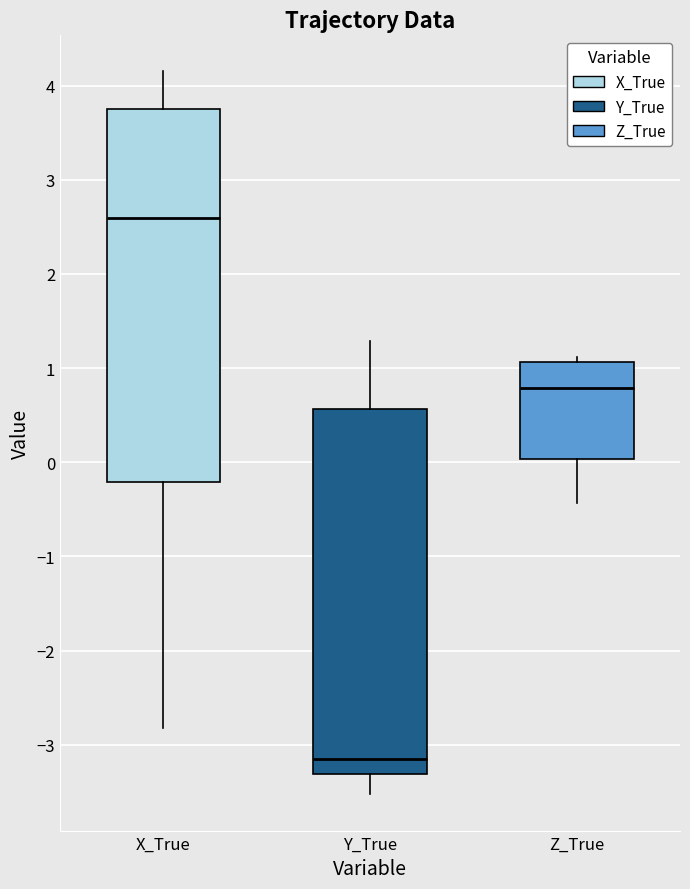

Reading left to right, transcribe this box plot: for each box, give where its median line is, the range the box spans, and where its two whiskers end, as read against the y-axis. The values are not printed on the chart, so give them approximately, as read against the axis.

X_True: median 2.6, box -0.2 to 3.8, whiskers -2.8 to 4.2
Y_True: median -3.2, box -3.3 to 0.6, whiskers -3.5 to 1.3
Z_True: median 0.8, box 0.0 to 1.1, whiskers -0.4 to 1.1 (just above the box's upper edge)